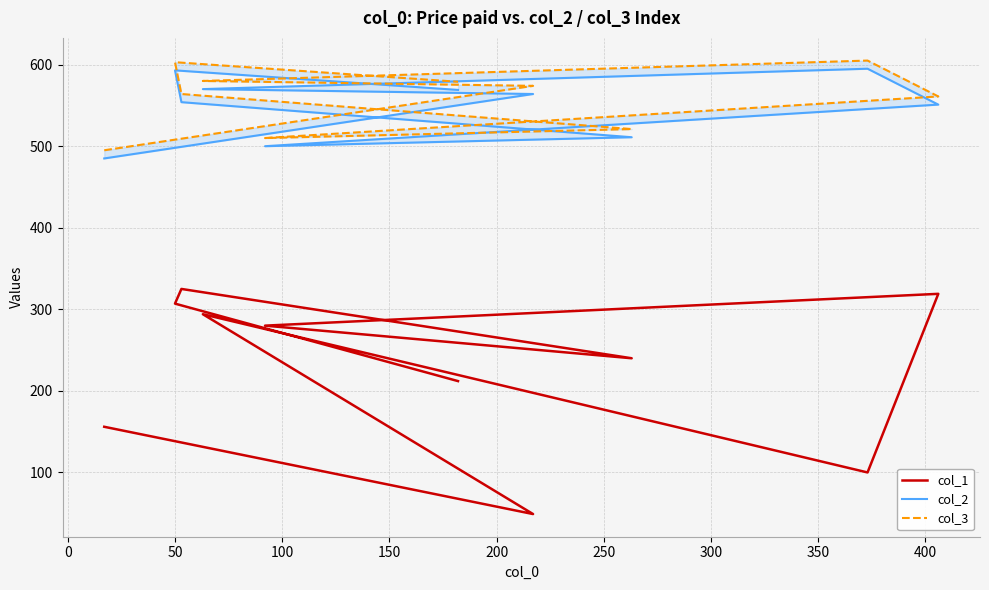

What position from the right is 400?

1